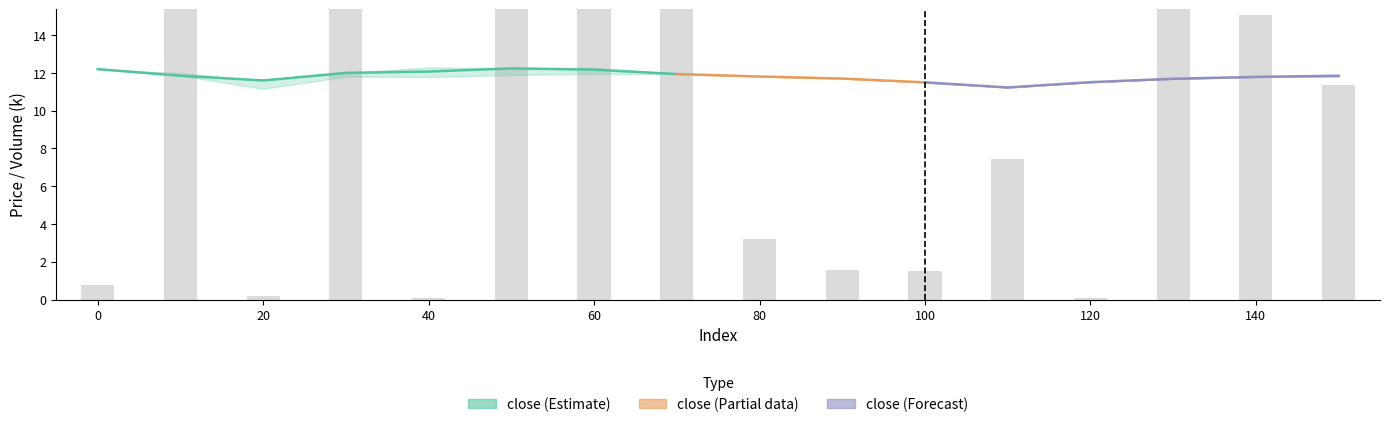

Rank the categories by high value from lowest to highest.

110, 100, 120, 20, 130, 90, 140, 80, 150, 70, 10, 30, 0, 50, 60, 40